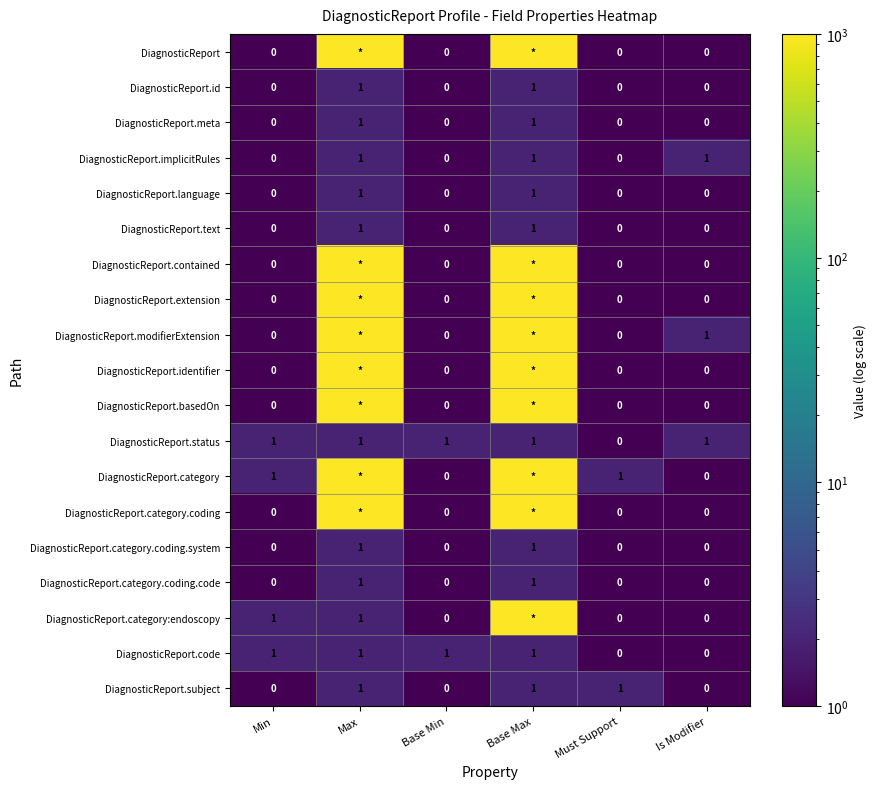

Count the DiagnosticReport.subject values in the range 0 to 1.

6